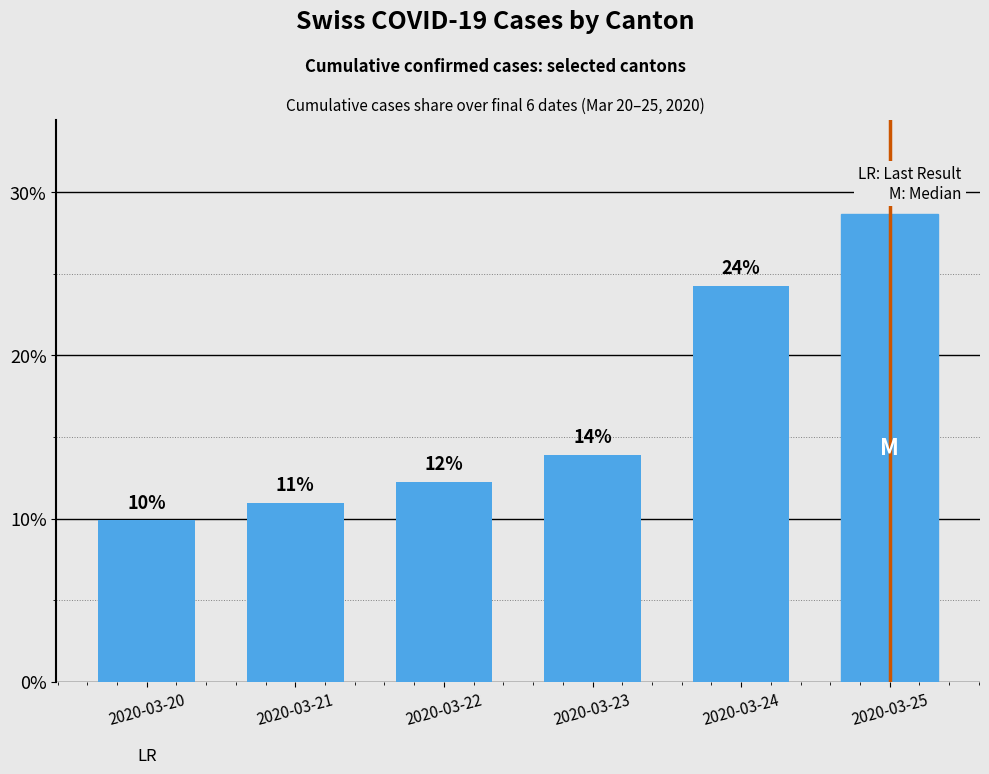

What is the difference between the maximum and minimum values?

18.8